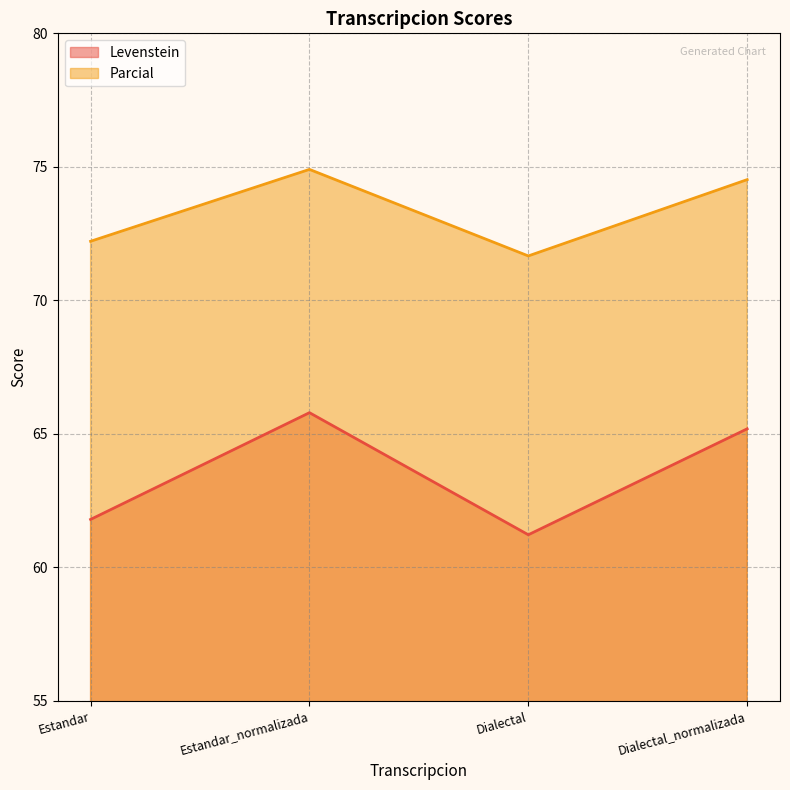

True or false: Levenstein and Parcial intersect in this chart.

False